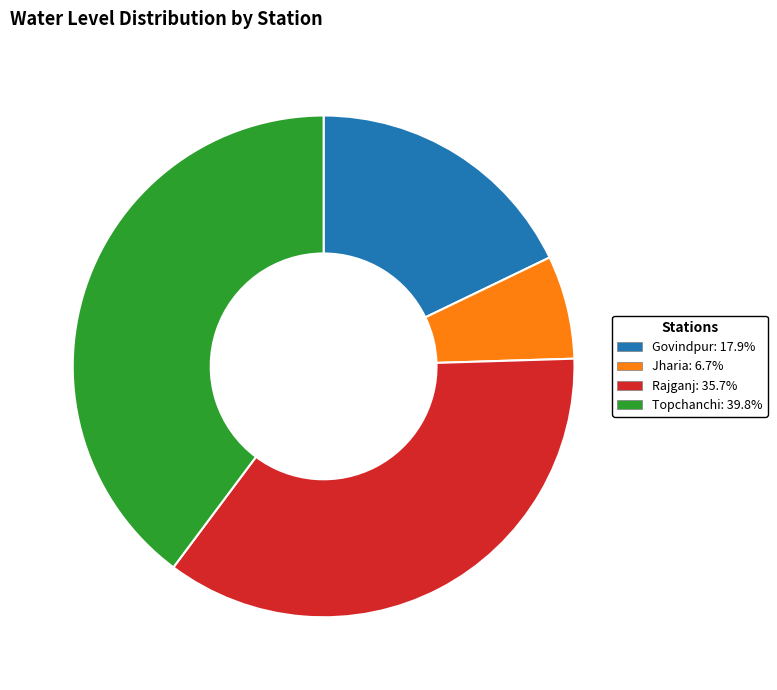

Approximately how many times larger is the value at Topchanchi: 39.8% compared to Rajganj: 35.7%?

1.1